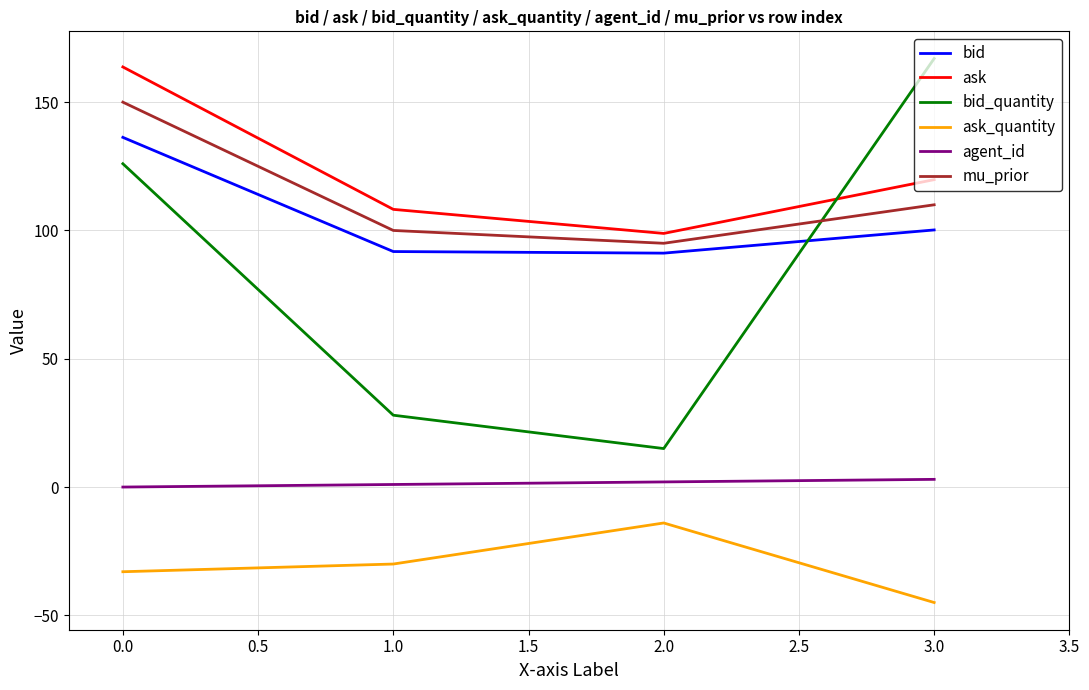

True or false: mu_prior and ask_quantity cross at least once.

False